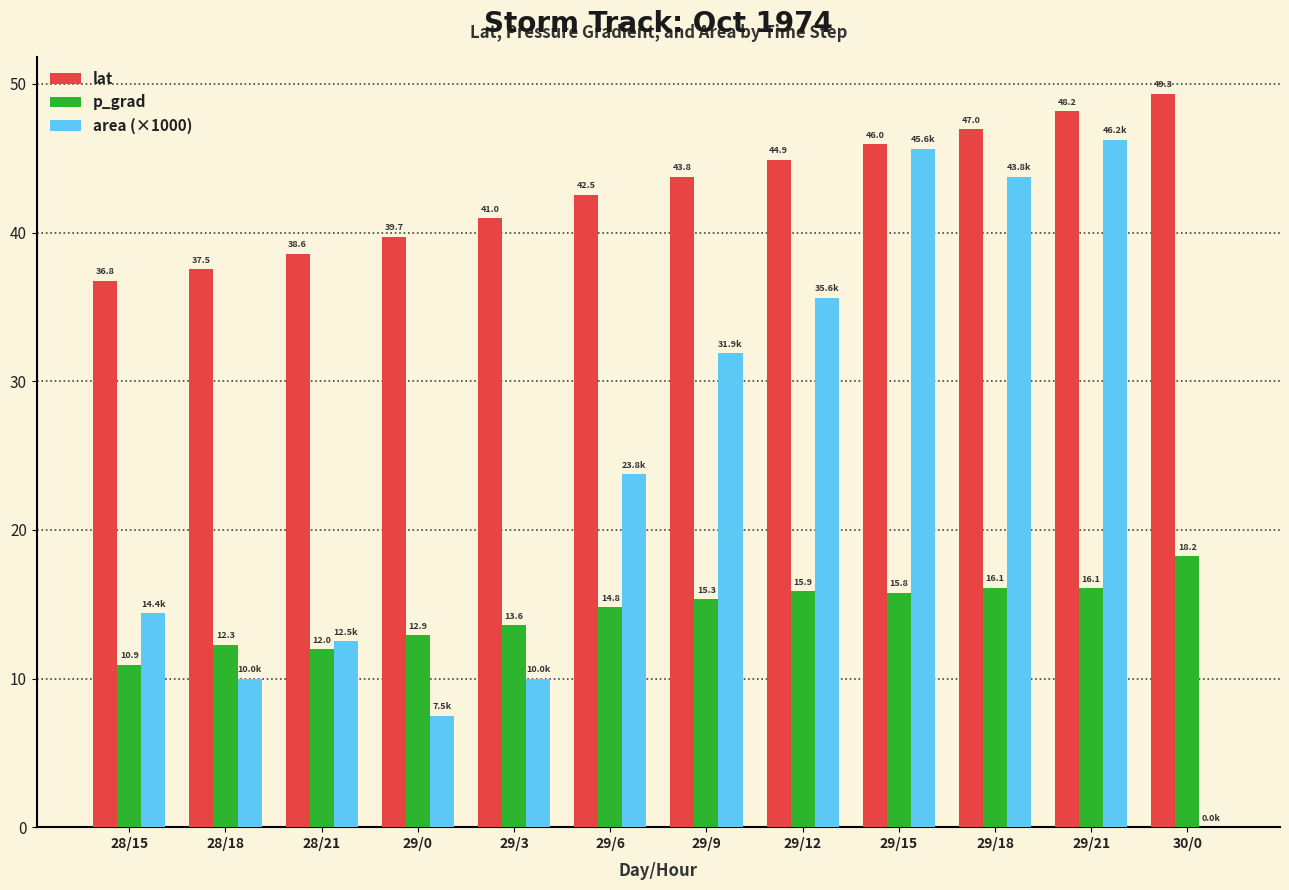

At which label does area (×1000) reach its peak?

29/21